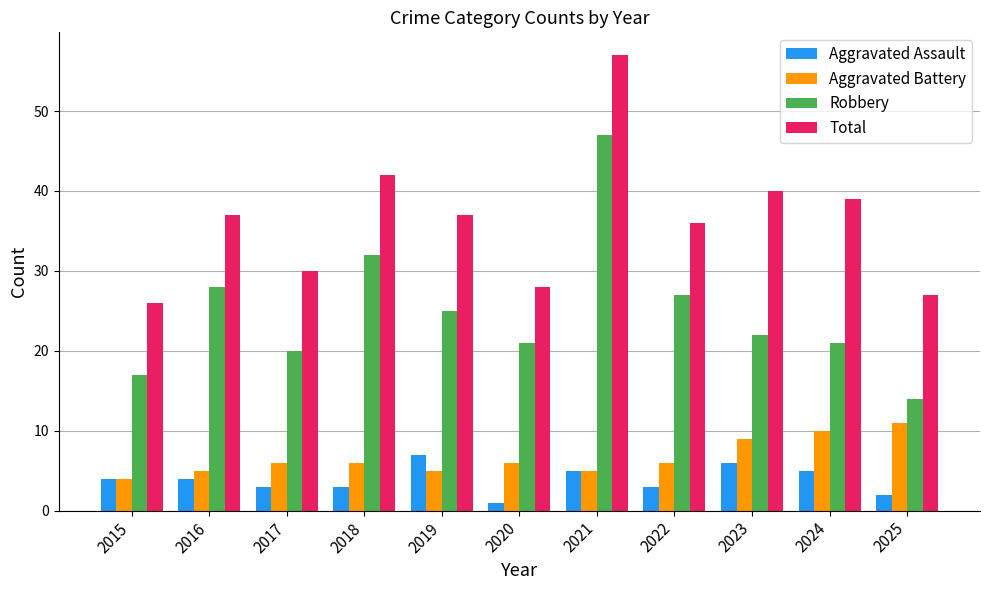

What is the average value of the Aggravated Assault series?

4